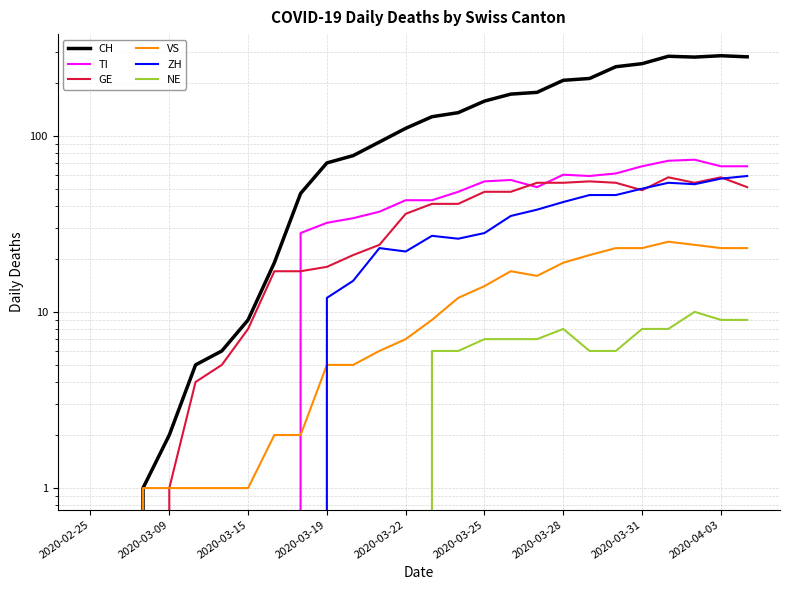

What is the difference between the TI values at 2020-03-31 and 2020-03-25?

12